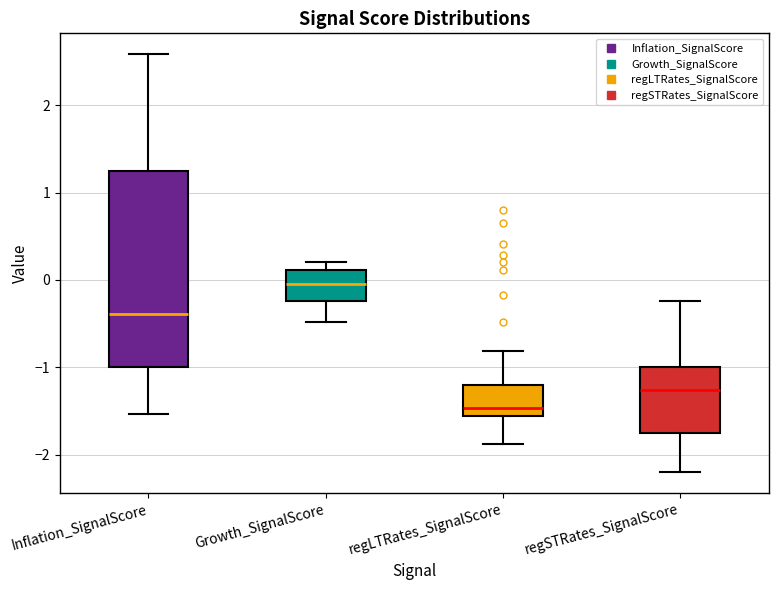

Reading left to right, transcribe this box plot: for each box, give where its median line is, the range the box spans, and where its two whiskers end, as read against the y-axis. The values are not printed on the chart, so give them approximately, as read against the axis.

Inflation_SignalScore: median -0.4, box -1.0 to 1.2, whiskers -1.5 to 2.6
Growth_SignalScore: median 0.0, box -0.2 to 0.1, whiskers -0.5 to 0.2
regLTRates_SignalScore: median -1.5, box -1.6 to -1.2, whiskers -1.9 to -0.8
regSTRates_SignalScore: median -1.3, box -1.8 to -1.0, whiskers -2.2 to -0.2